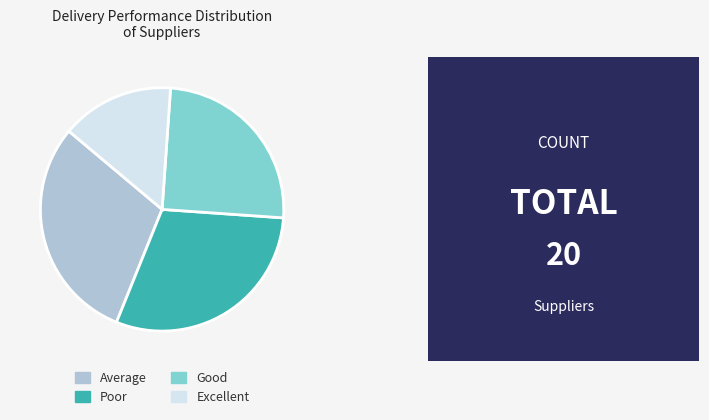

Between Poor and Excellent, which is larger?

Poor